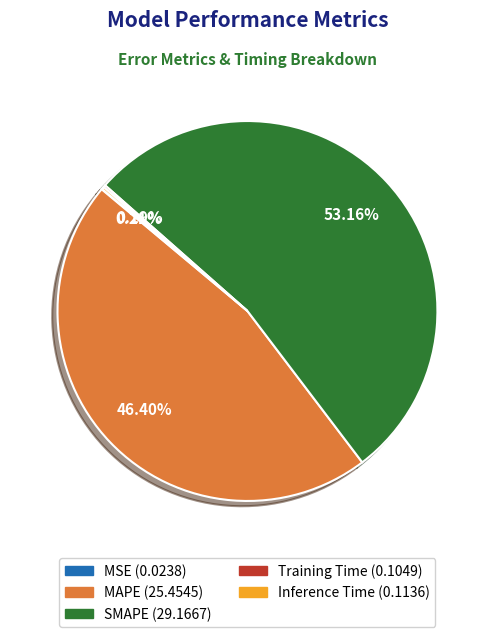

Which slice represents more than half of the pie?

SMAPE